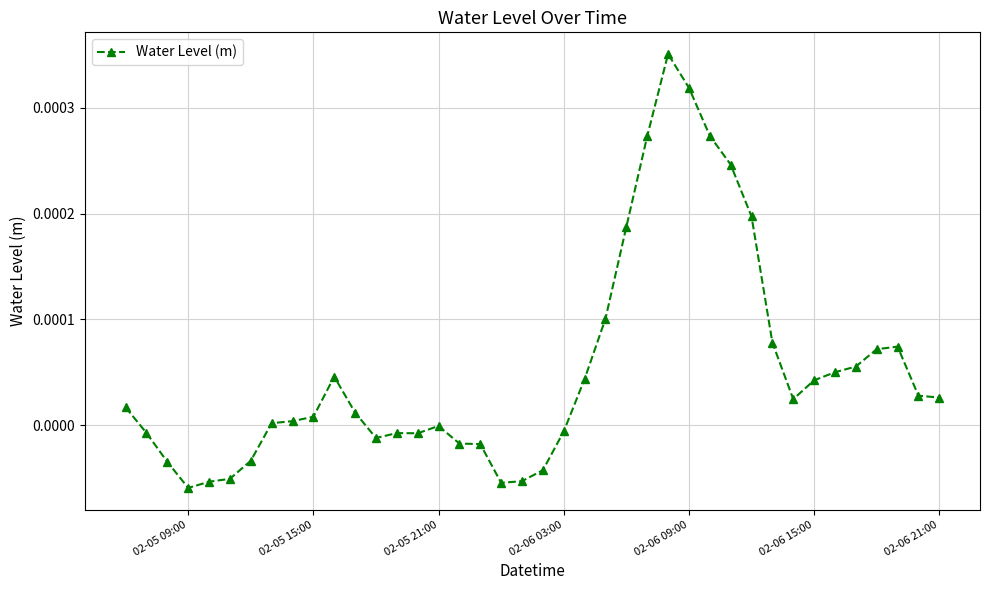

True or false: the data has more than 2 interior local peaks.

True